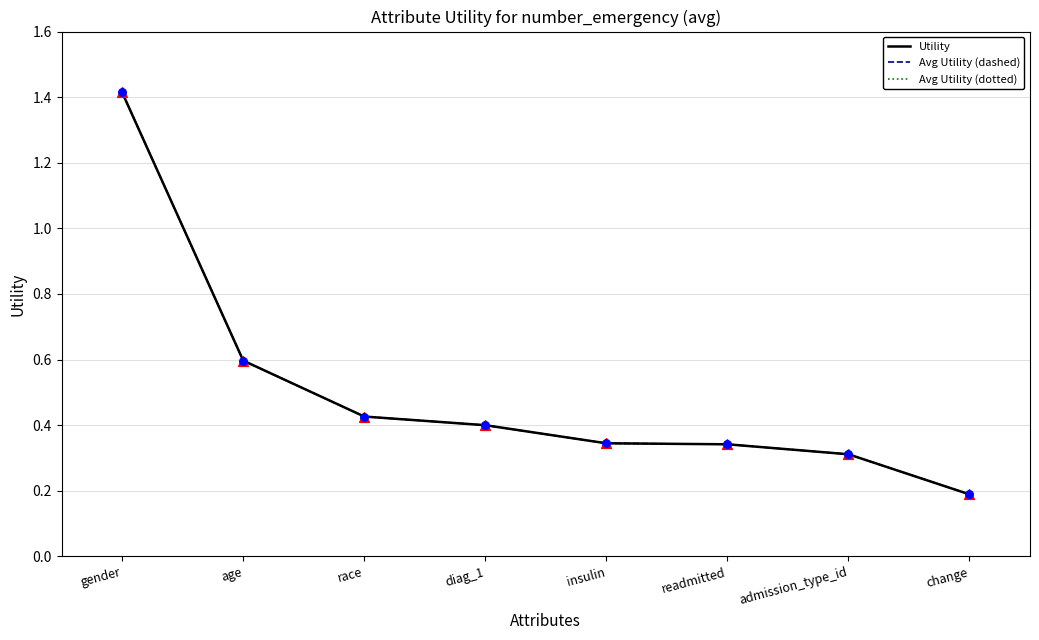

What are all the series names shown in the legend?

Utility, Avg Utility (dashed), Avg Utility (dotted)